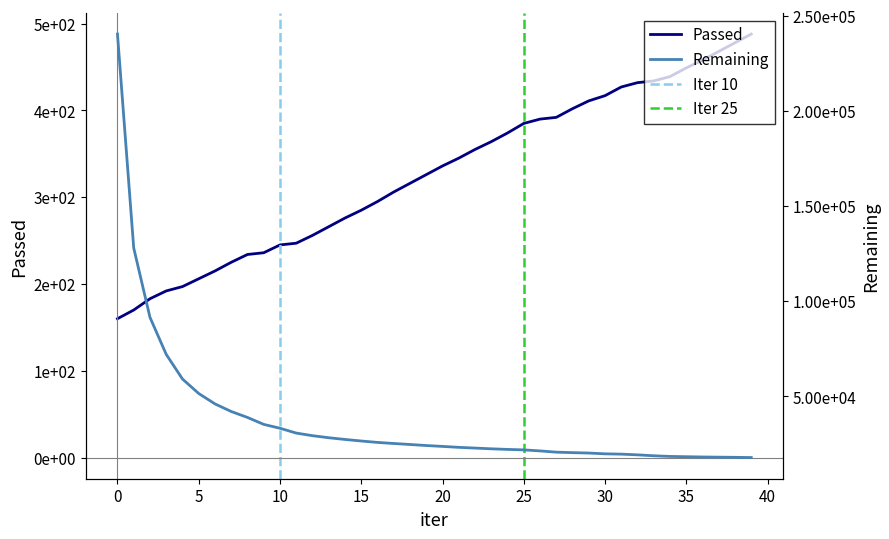

What is the difference between the highest and lowest values at 3?

71845